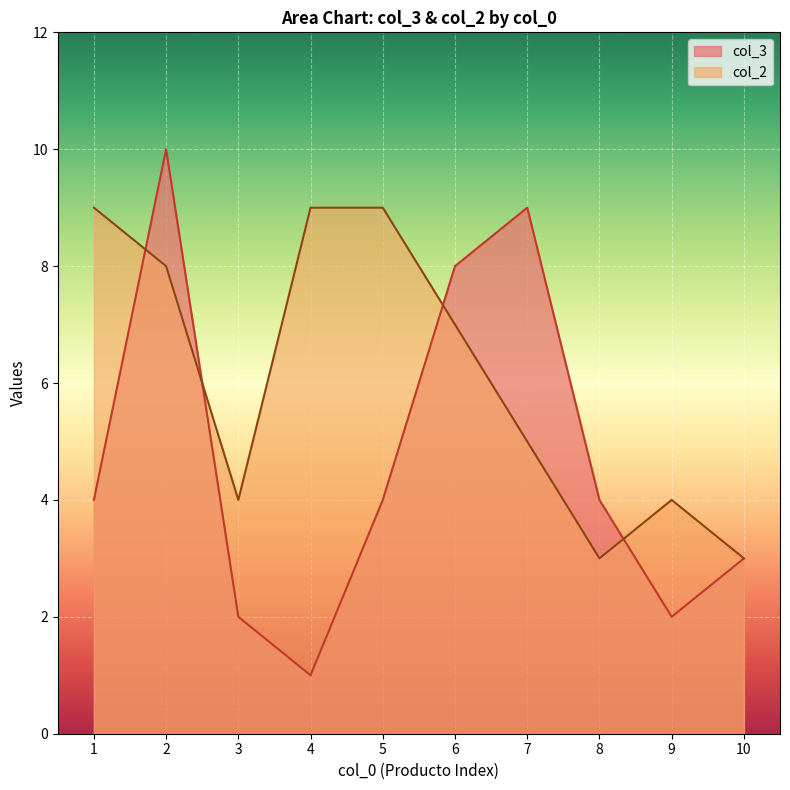

What is the value of the col_3 point at the 8th from the left?

4